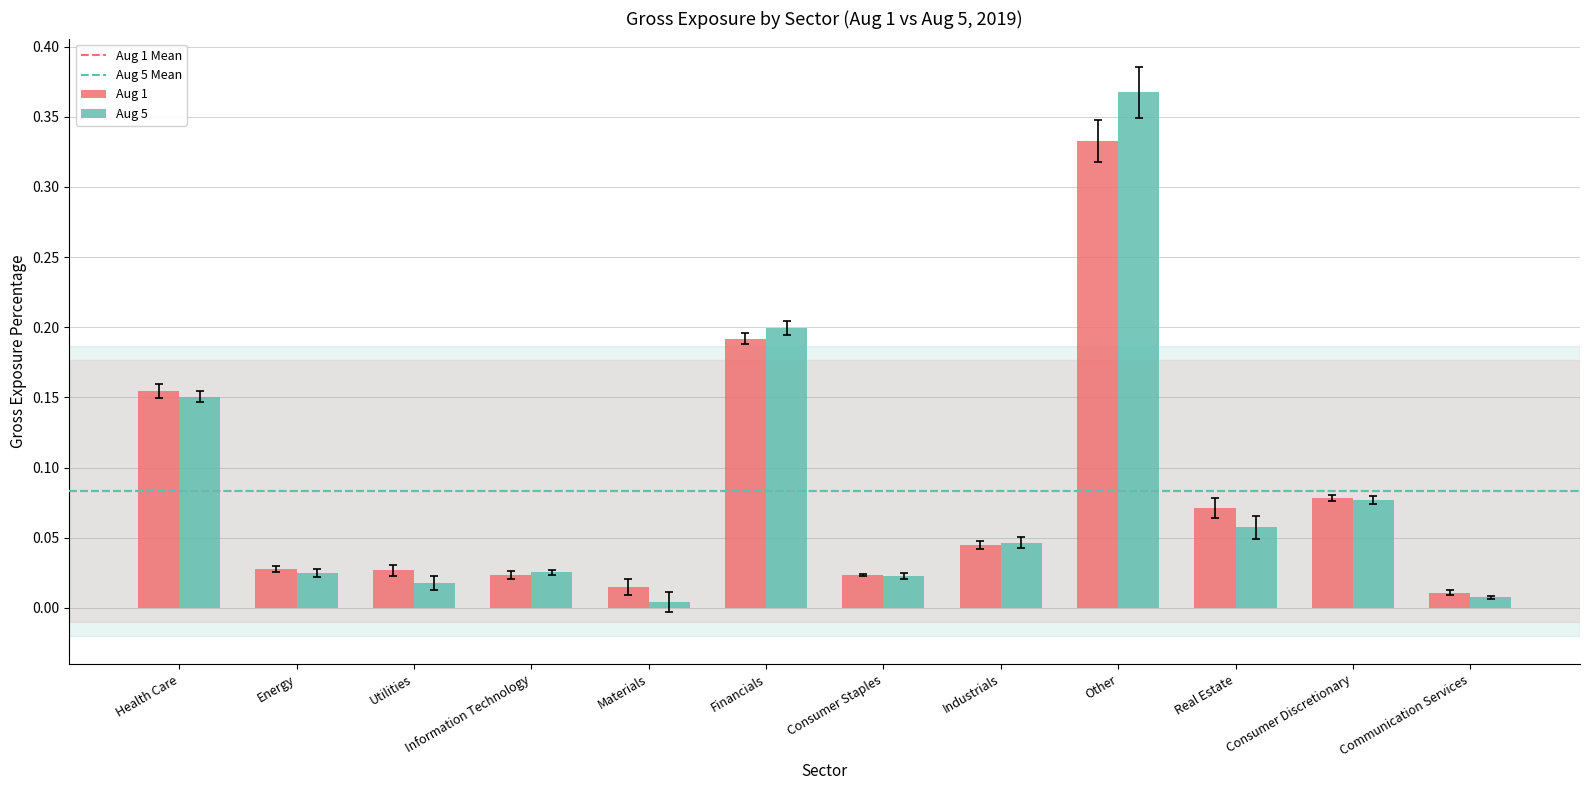

At which category does the chart reach its peak across all series?

Other